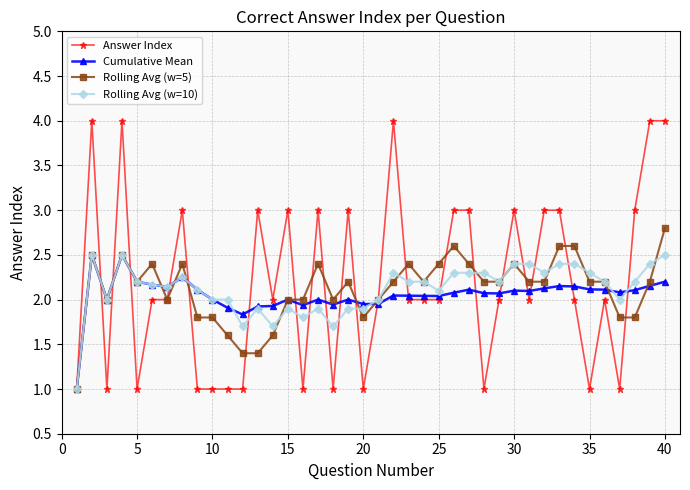

What are all the series names shown in the legend?

Answer Index, Cumulative Mean, Rolling Avg (w=5), Rolling Avg (w=10)